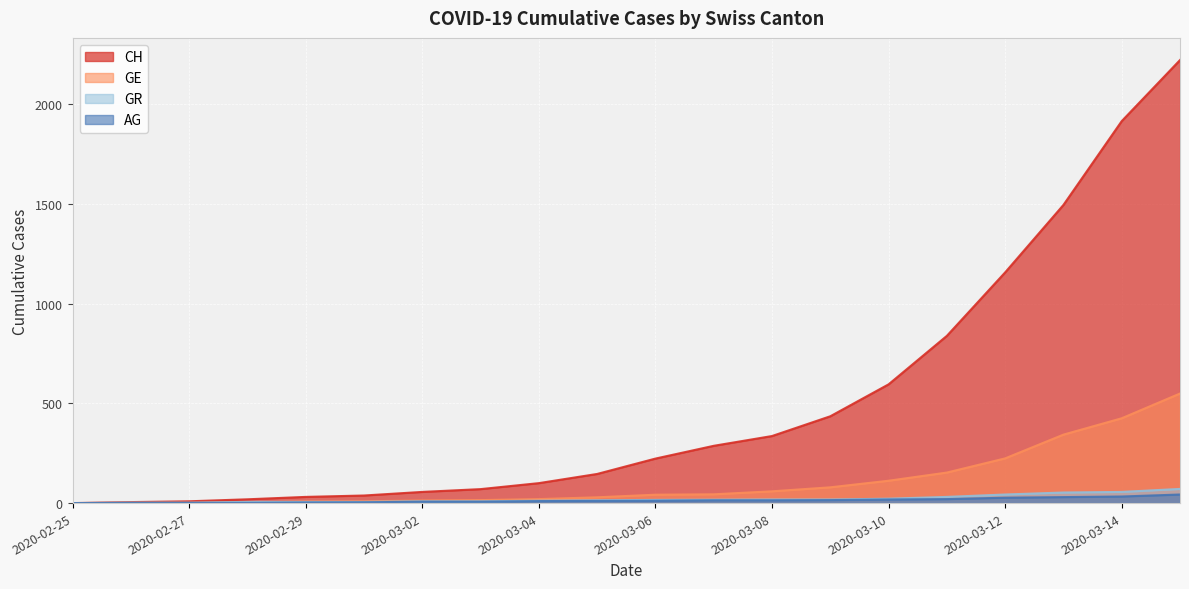

Count the number of data series in this chart.

4